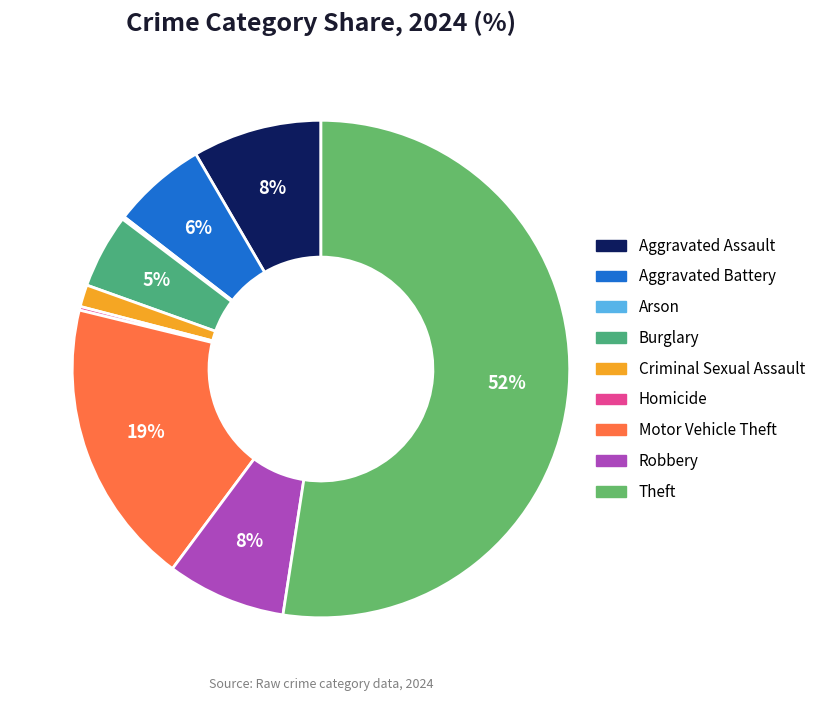

To the nearest percent, what is the difference between the Burglary and Arson slice percentages?

5%